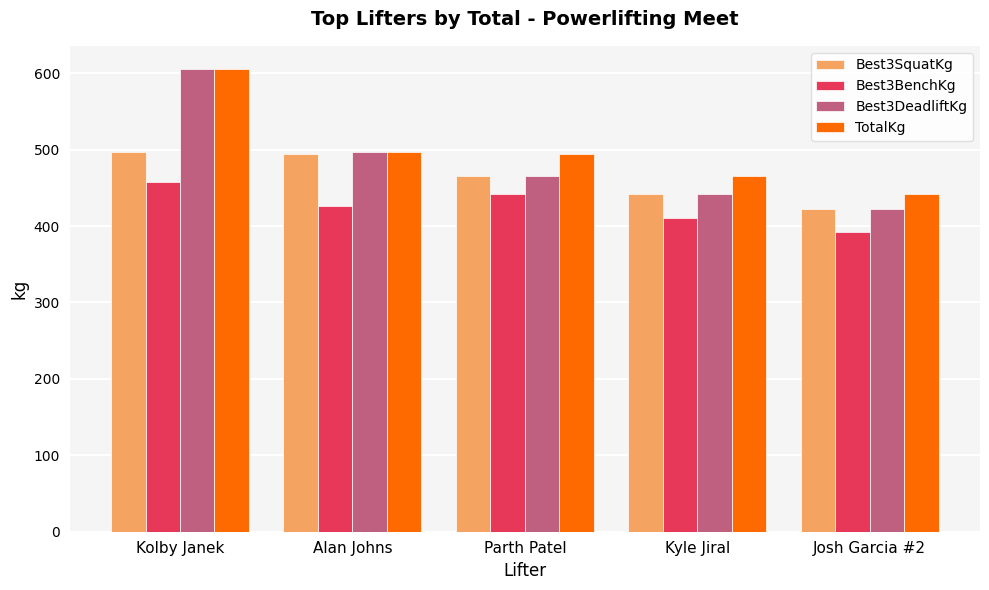

List the series in order of their overall mean, highest first.

TotalKg, Best3DeadliftKg, Best3SquatKg, Best3BenchKg